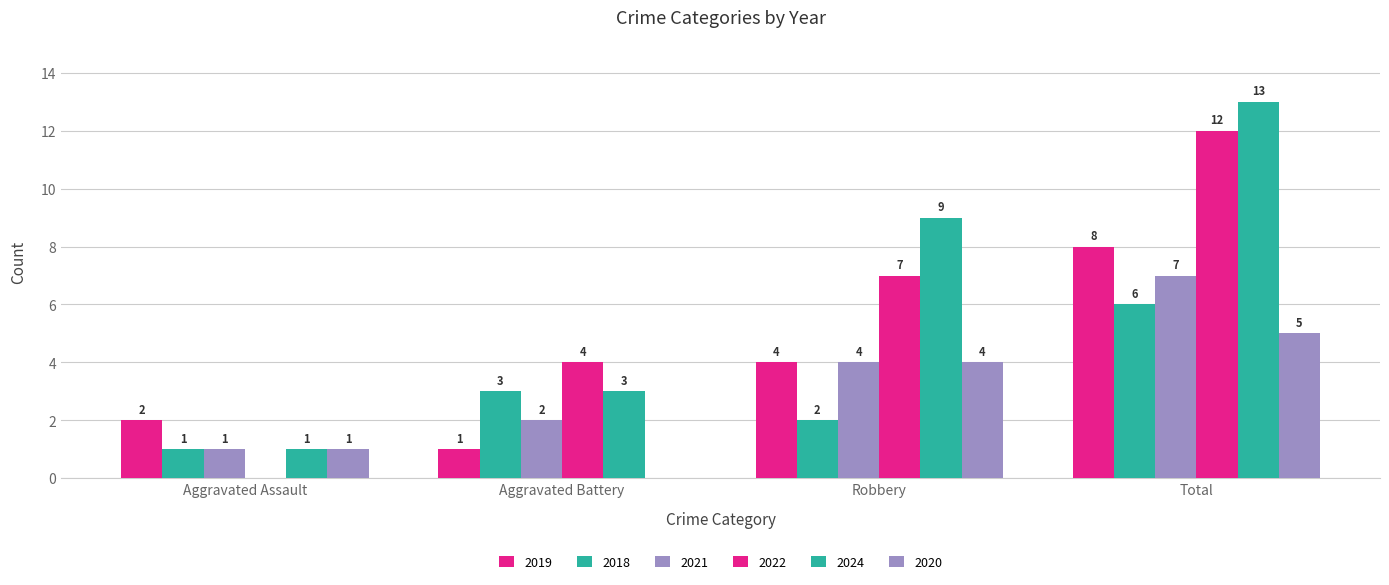

The value of 2024 at Aggravated Assault is 1. True or false?

True